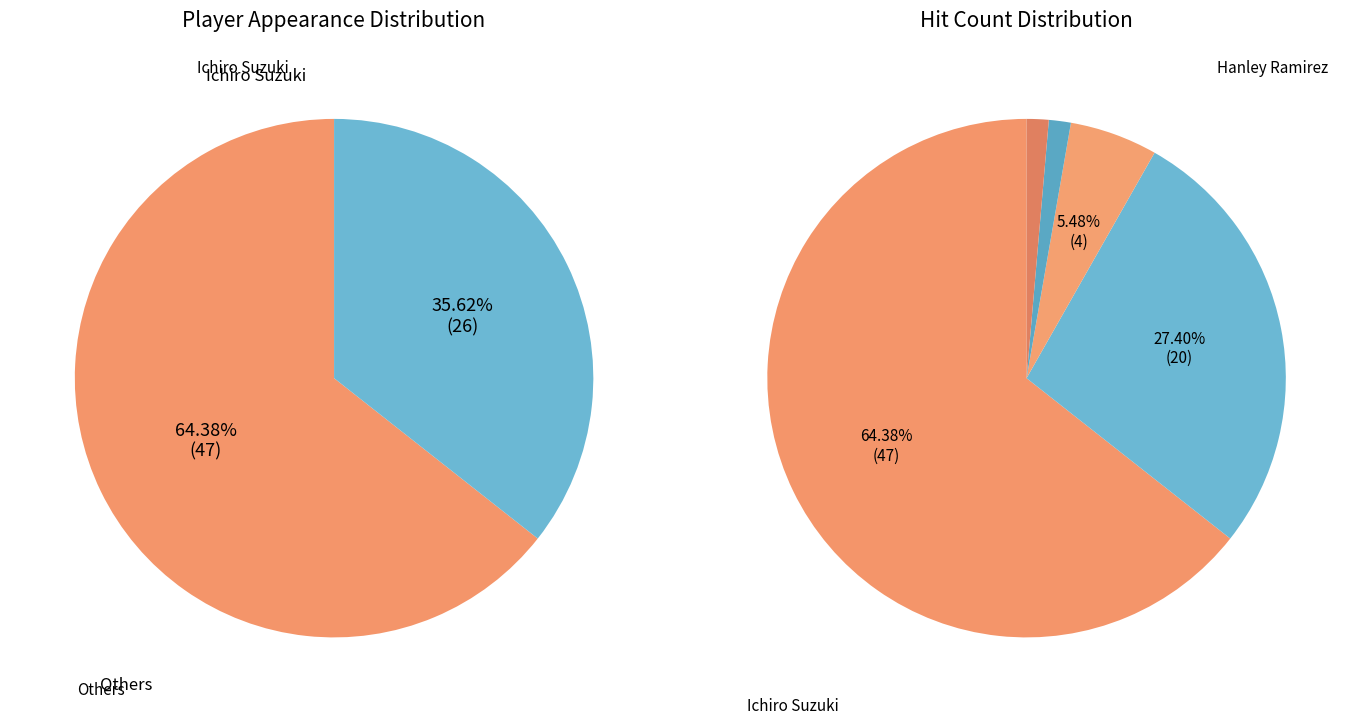

How many segments does this pie chart have?

5